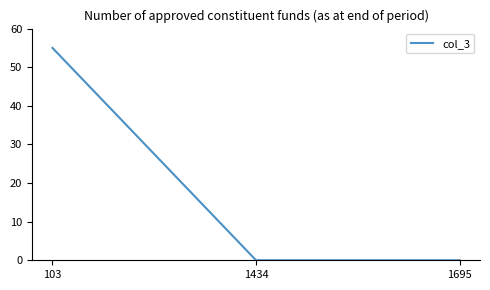

Reading right to left, transcribe all the data shown in this chart.

0	0	55